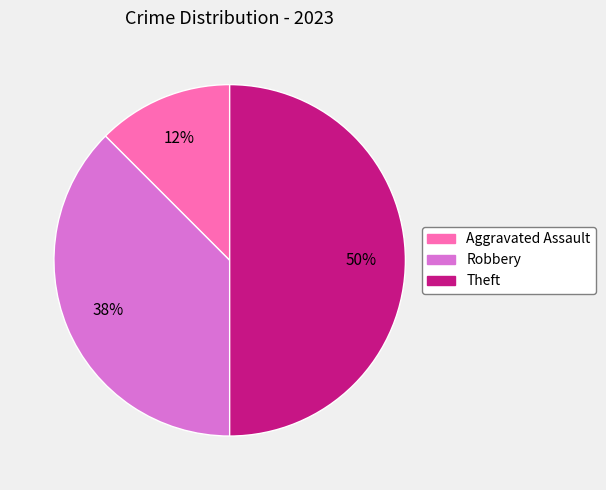

Which has a higher value, Robbery or Theft?

Theft